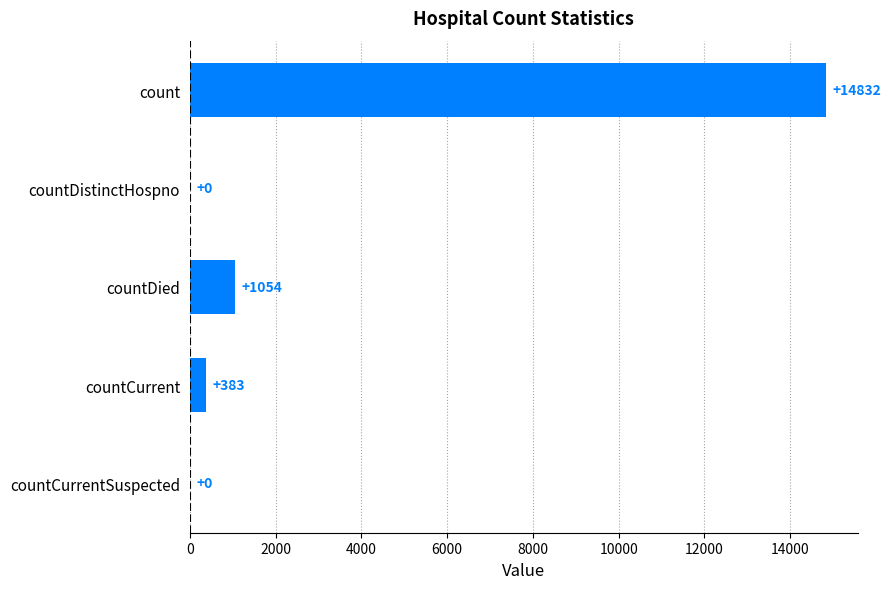

What is the sum of all values?

16269